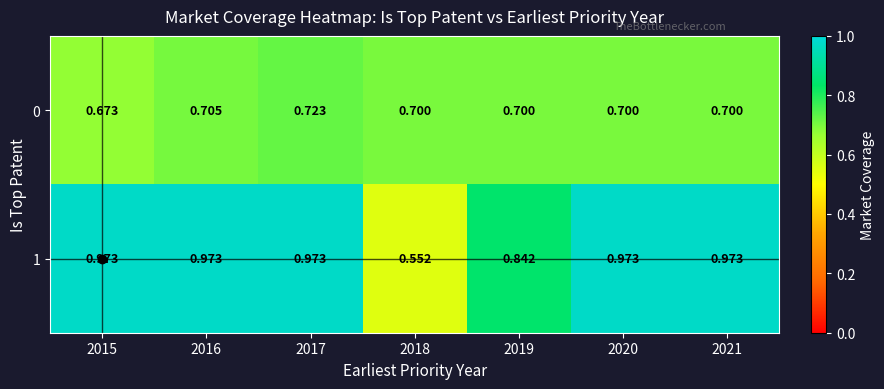

Is the value of 0 at 2021 greater than the value of 1 at 2017?

No